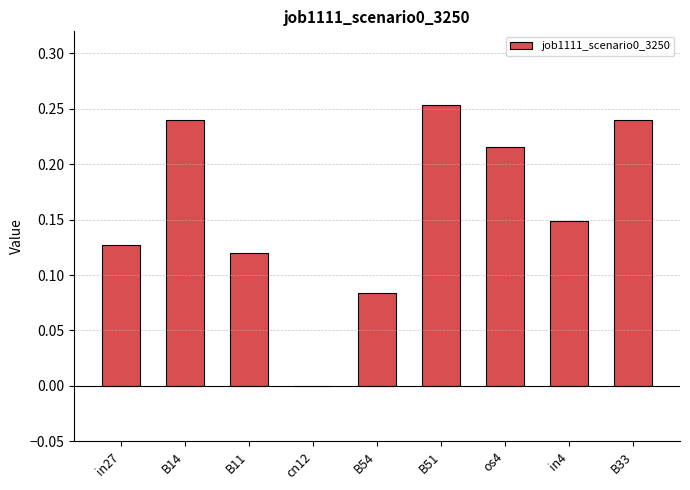

True or false: the data shows 0.0 at B11.

False